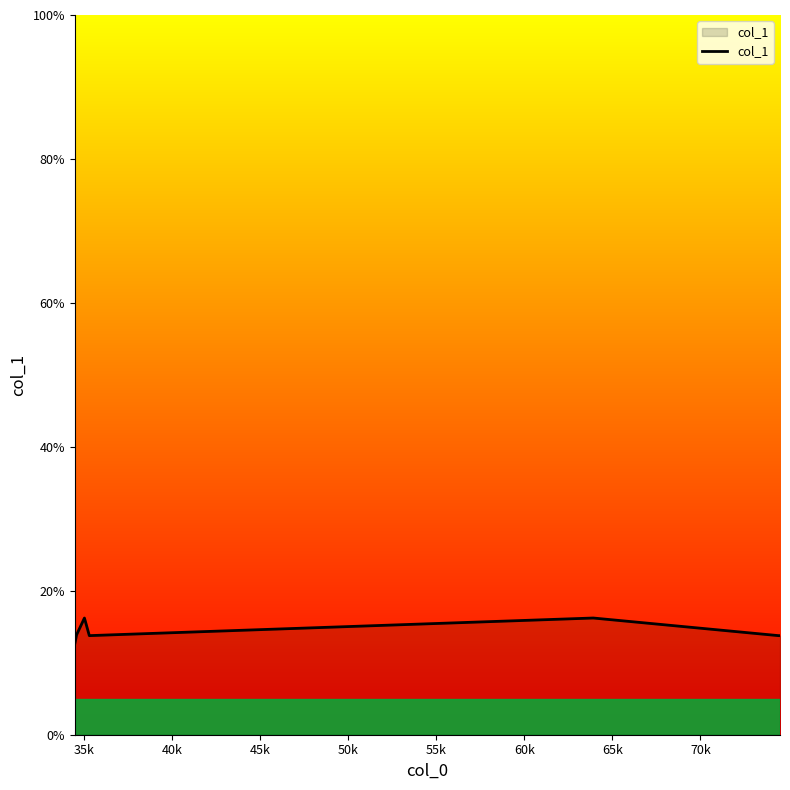

True or false: there are more than 1 points higher than both neighbors.

True